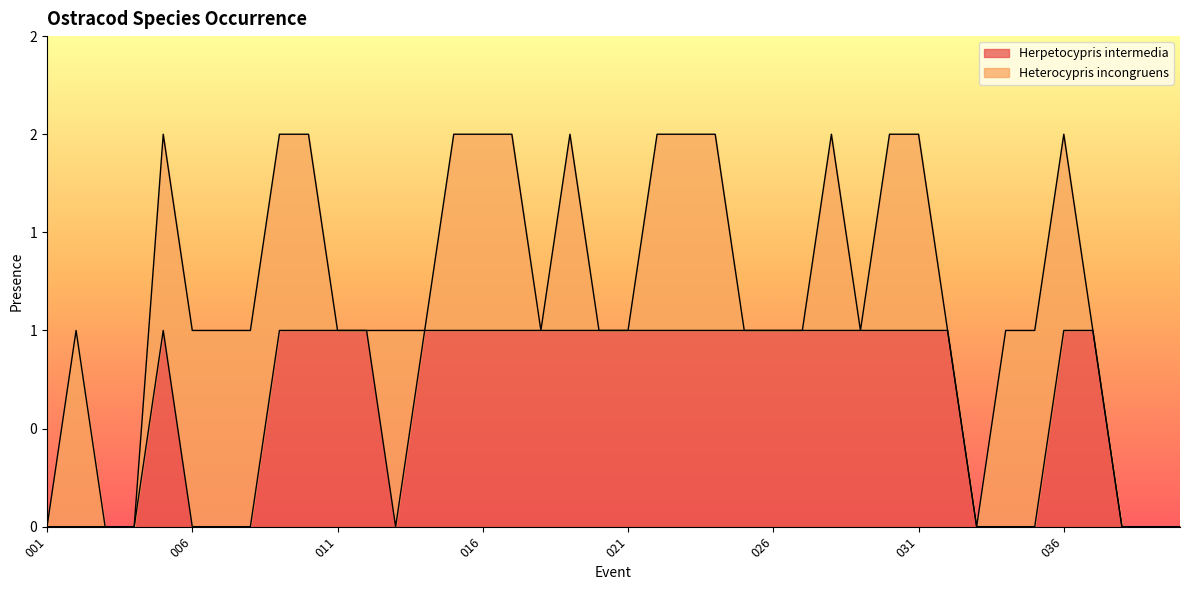

Rank the categories by value from lowest to highest.

001, 002, 003, 004, 006, 007, 008, 013, 033, 034, 035, 038, 039, 040, 005, 009, 010, 011, 012, 014, 015, 016, 017, 018, 019, 020, 021, 022, 023, 024, 025, 026, 027, 028, 029, 030, 031, 032, 036, 037